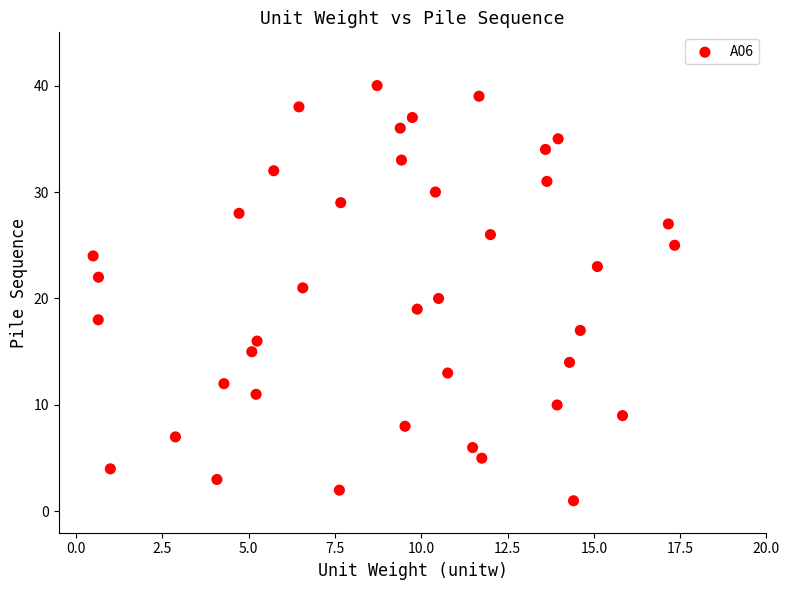

What is the range of Y values (max minus min)?

39